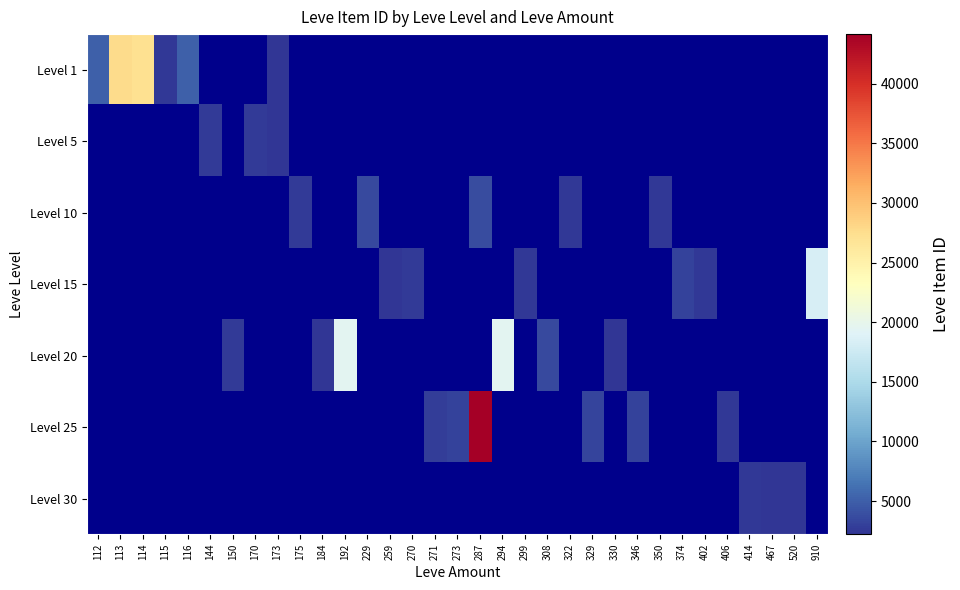

Rank the series at 114 from lowest to highest value.

Level 1, Level 5, Level 10, Level 15, Level 20, Level 25, Level 30